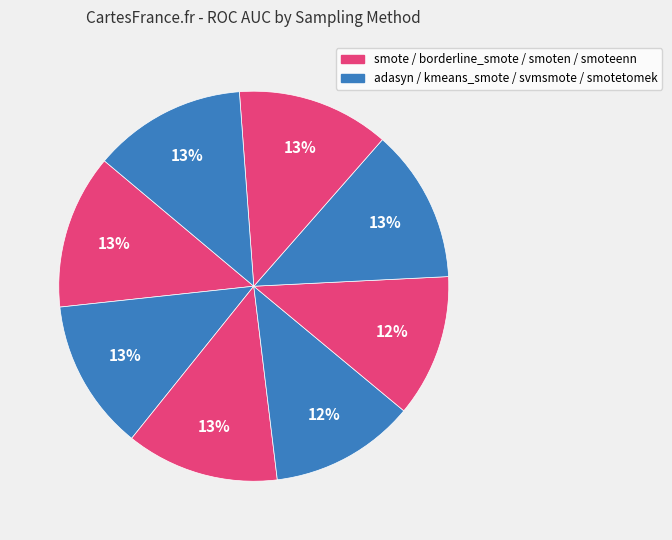

How many segments does this pie chart have?

8